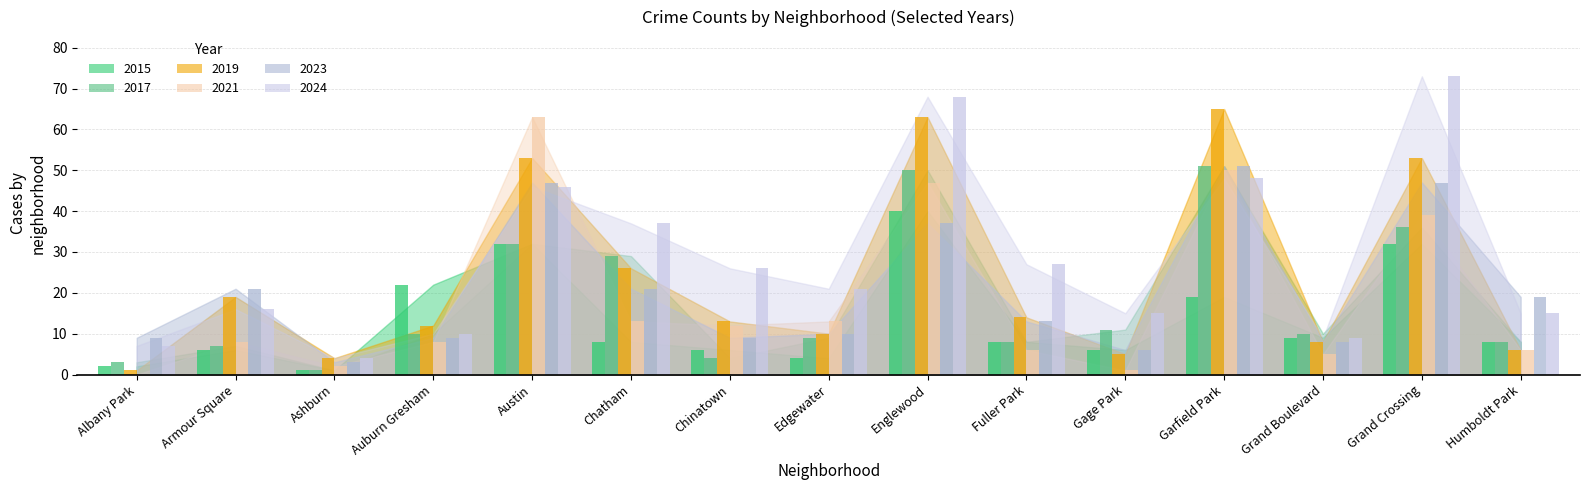

Reading left to right, extract all data points from this chart.

2015: Albany Park=2	Armour Square=6	Ashburn=1	Auburn Gresham=22	Austin=32	Chatham=8	Chinatown=6	Edgewater=4	Englewood=40	Fuller Park=8	Gage Park=6	Garfield Park=19	Grand Boulevard=9	Grand Crossing=32	Humboldt Park=8
2017: Albany Park=3	Armour Square=7	Ashburn=1	Auburn Gresham=10	Austin=32	Chatham=29	Chinatown=4	Edgewater=9	Englewood=50	Fuller Park=8	Gage Park=11	Garfield Park=51	Grand Boulevard=10	Grand Crossing=36	Humboldt Park=8
2019: Albany Park=1	Armour Square=19	Ashburn=4	Auburn Gresham=12	Austin=53	Chatham=26	Chinatown=13	Edgewater=10	Englewood=63	Fuller Park=14	Gage Park=5	Garfield Park=65	Grand Boulevard=8	Grand Crossing=53	Humboldt Park=6
2021: Albany Park=0	Armour Square=8	Ashburn=2	Auburn Gresham=8	Austin=63	Chatham=13	Chinatown=12	Edgewater=13	Englewood=47	Fuller Park=6	Gage Park=1	Garfield Park=50	Grand Boulevard=5	Grand Crossing=39	Humboldt Park=6
2023: Albany Park=9	Armour Square=21	Ashburn=3	Auburn Gresham=9	Austin=47	Chatham=21	Chinatown=9	Edgewater=10	Englewood=37	Fuller Park=13	Gage Park=6	Garfield Park=51	Grand Boulevard=8	Grand Crossing=47	Humboldt Park=19
2024: Albany Park=7	Armour Square=16	Ashburn=4	Auburn Gresham=10	Austin=46	Chatham=37	Chinatown=26	Edgewater=21	Englewood=68	Fuller Park=27	Gage Park=15	Garfield Park=48	Grand Boulevard=9	Grand Crossing=73	Humboldt Park=15